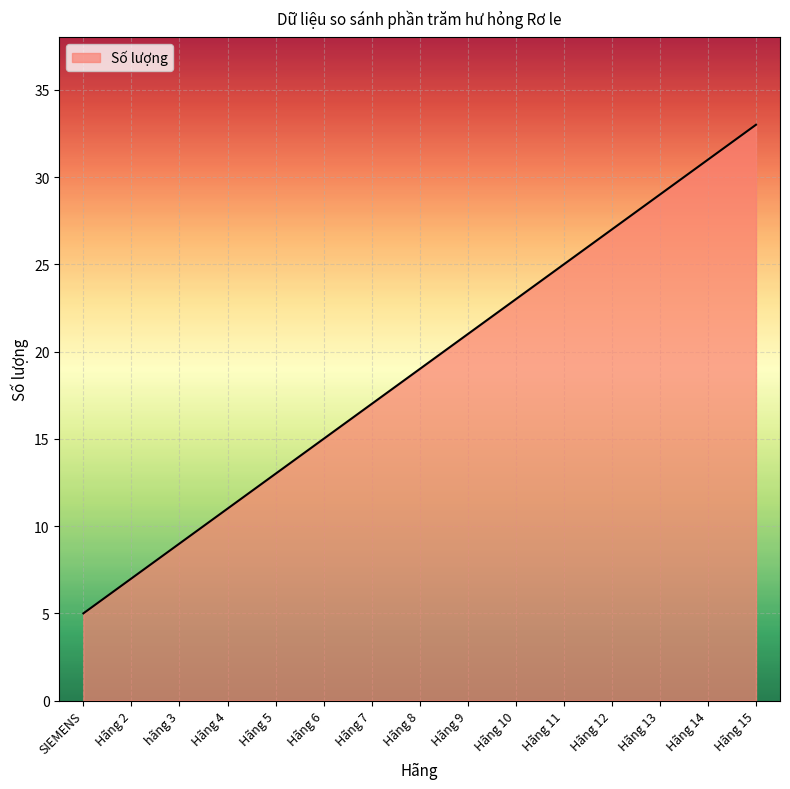

Does the chart have visible grid lines?

Yes